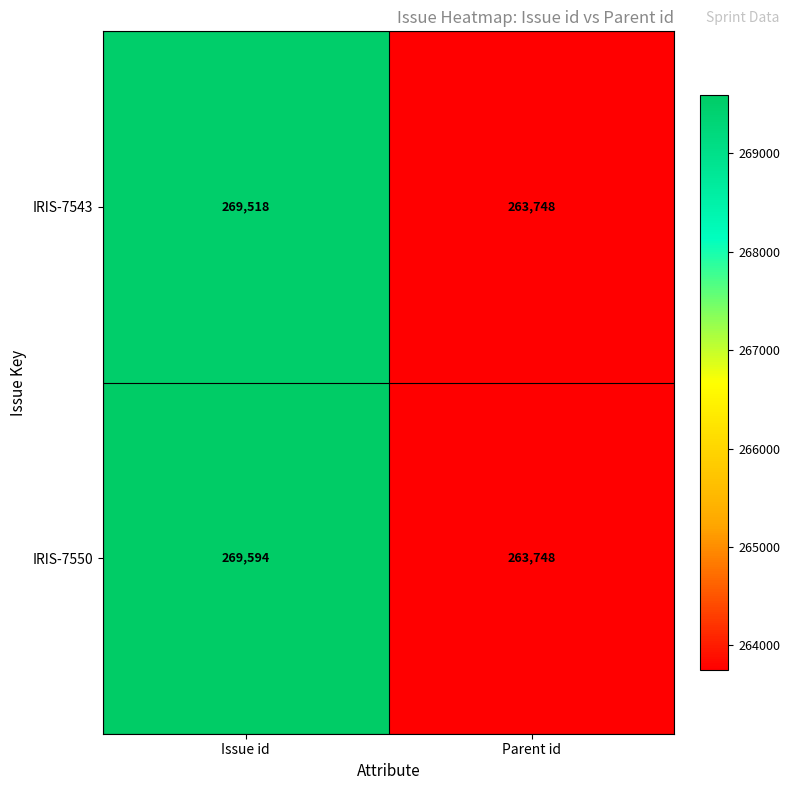

The value of IRIS-7543 at Parent id is 449210. True or false?

False